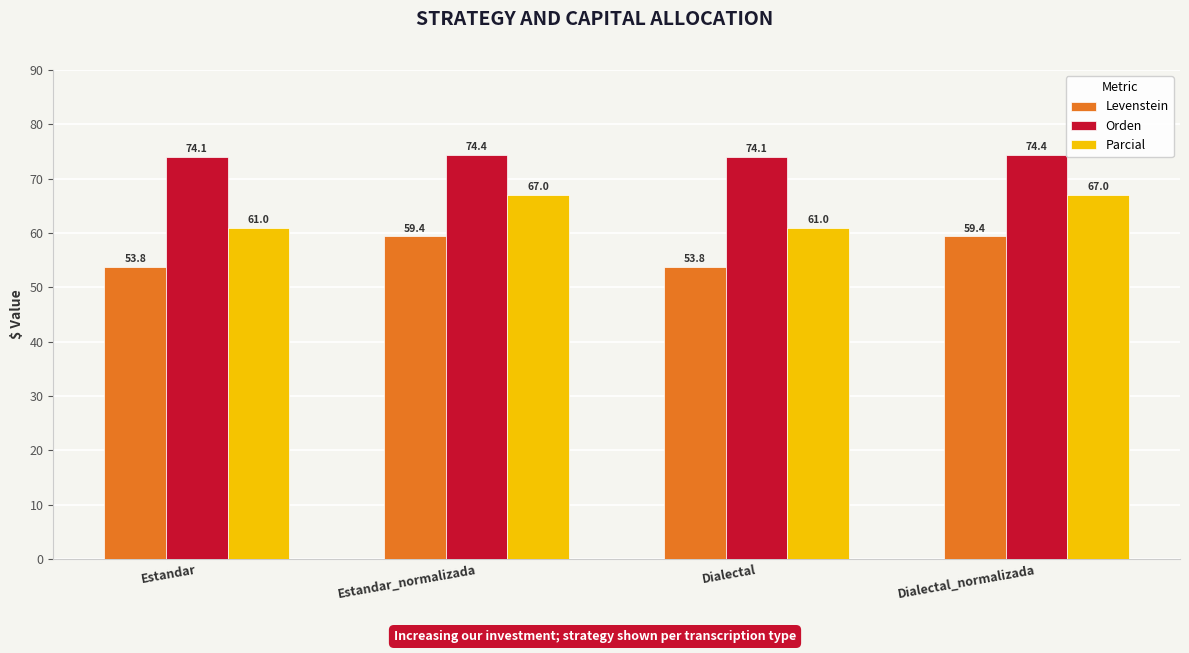

Reading right to left, transcribe all the data shown in this chart.

Levenstein: Dialectal_normalizada=59.4	Dialectal=53.8	Estandar_normalizada=59.4	Estandar=53.8
Orden: Dialectal_normalizada=74.4	Dialectal=74.1	Estandar_normalizada=74.4	Estandar=74.1
Parcial: Dialectal_normalizada=67.0	Dialectal=61.0	Estandar_normalizada=67.0	Estandar=61.0